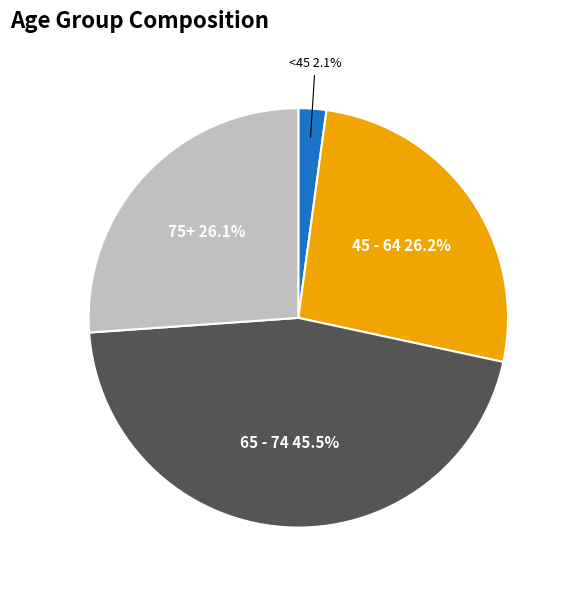

Do 75+ and 65 - 74 together represent more than half of the pie?

Yes